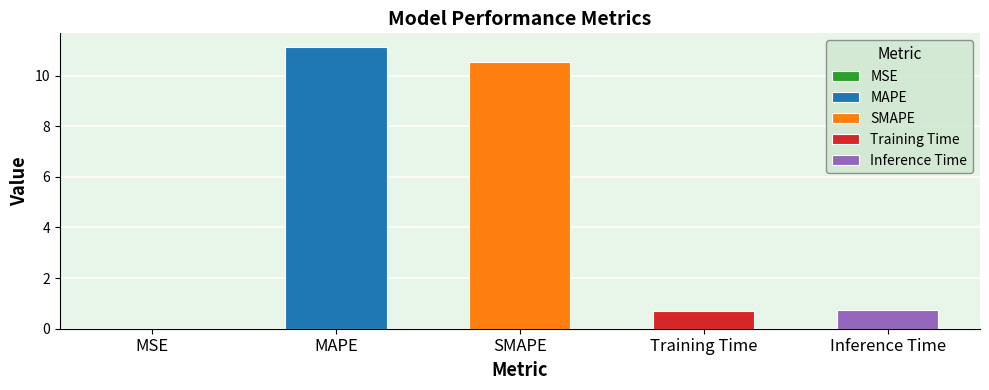

What is the average value?

4.6